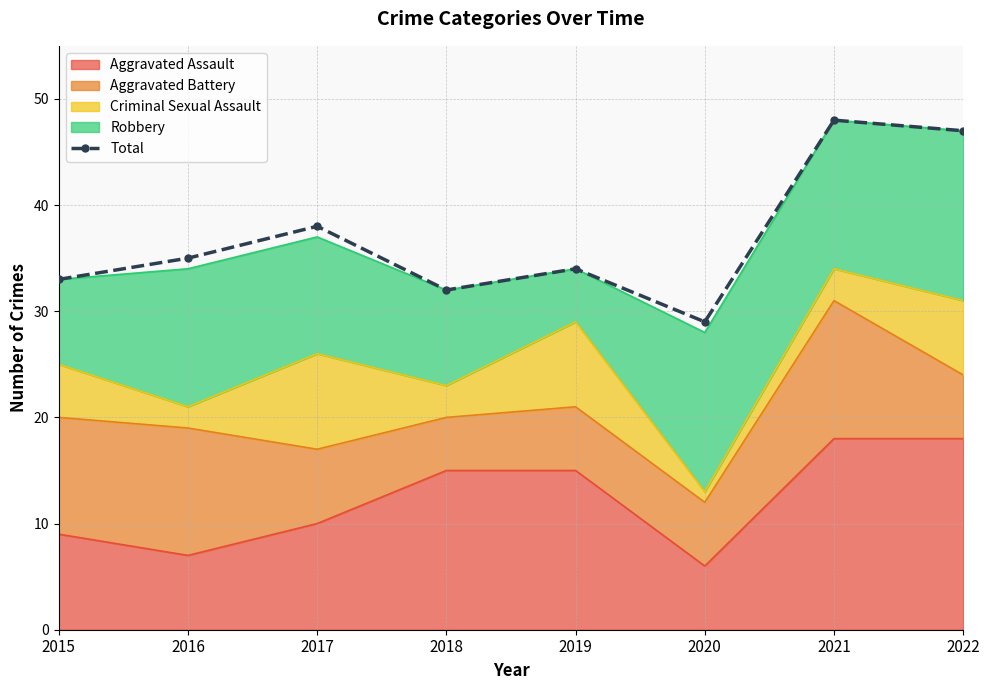

Reading left to right, list all the values displayed in this chart.

33	35	38	32	34	29	48	47